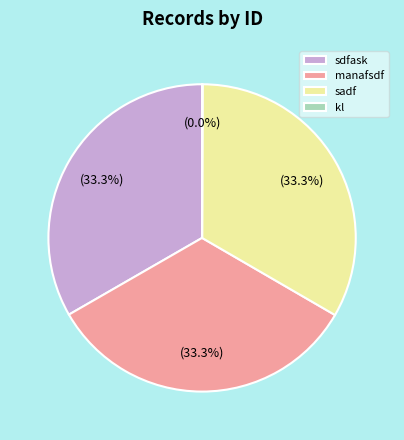

How much of the chart is everything except manafsdf?

66.7%